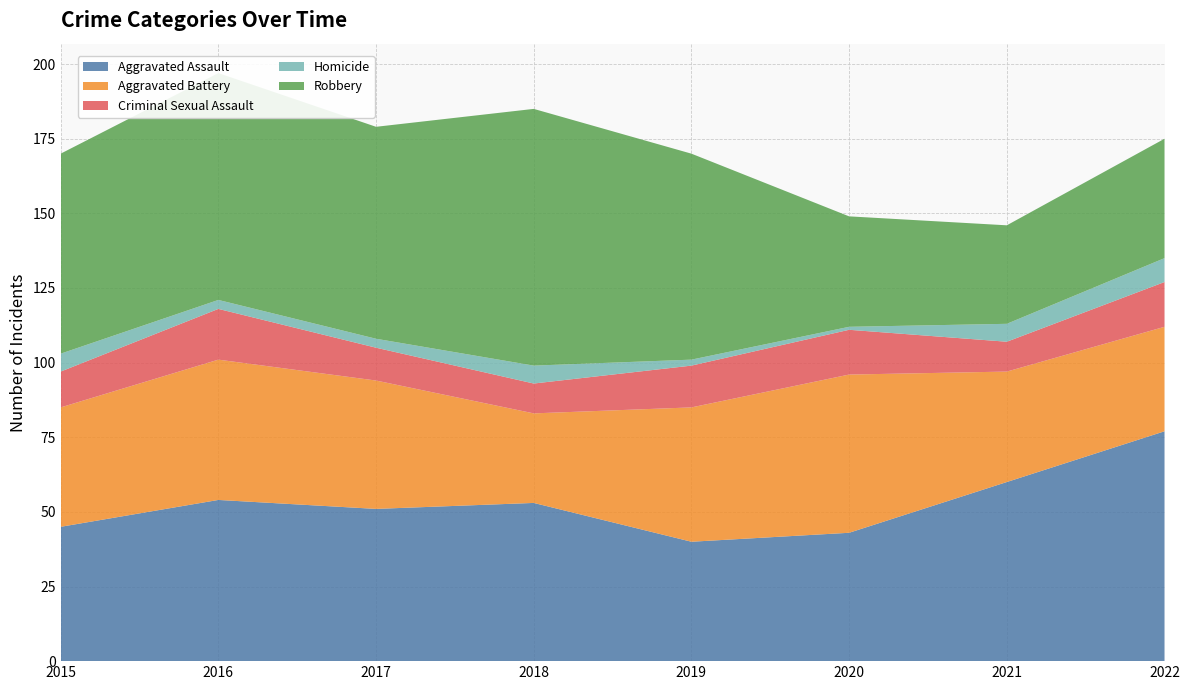

Reading left to right, list all the values displayed in this chart.

Aggravated Assault: 45	54	51	53	40	43	60	77
Aggravated Battery: 40	47	43	30	45	53	37	35
Criminal Sexual Assault: 12	17	11	10	14	15	10	15
Homicide: 6	3	3	6	2	1	6	8
Robbery: 67	76	71	86	69	37	33	40